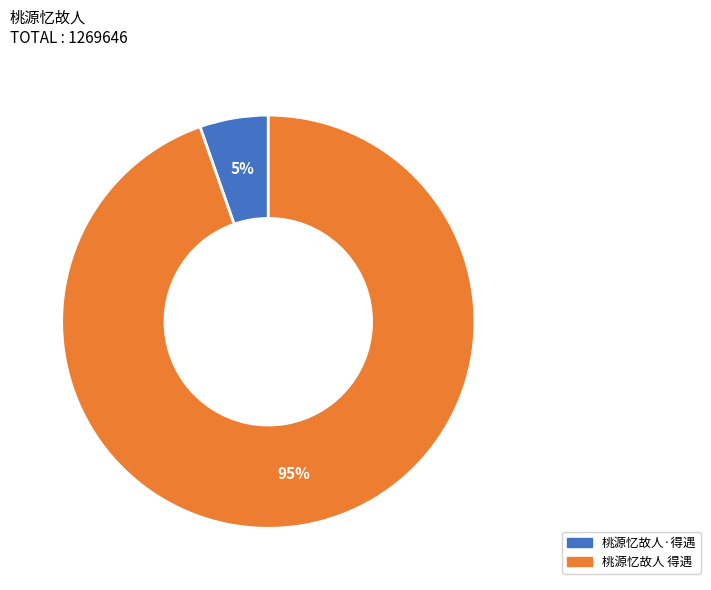

To the nearest percent, what portion does 桃源忆故人·得遇 represent?

5%